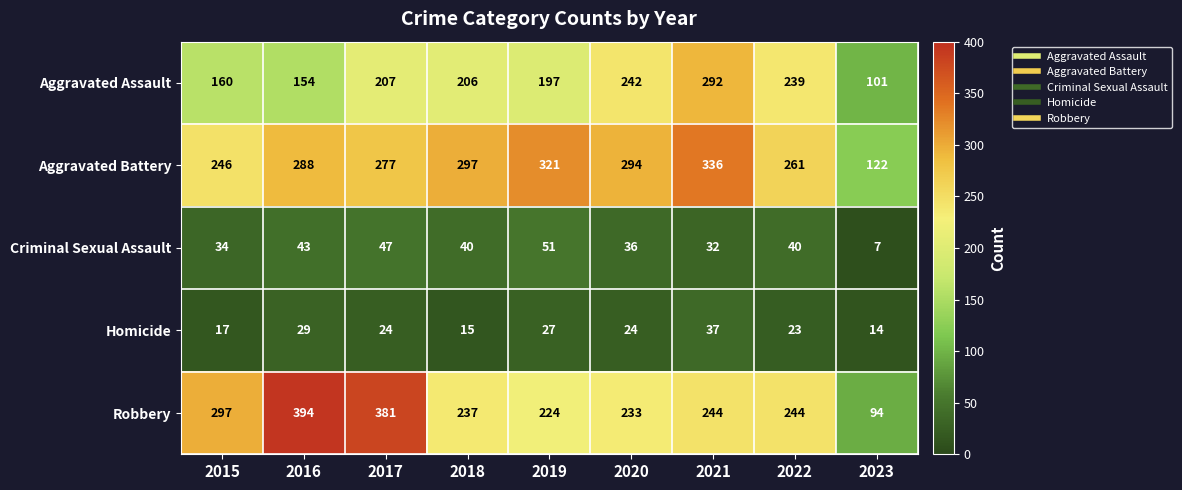

True or false: Homicide has a value of 17 at 2015.

True